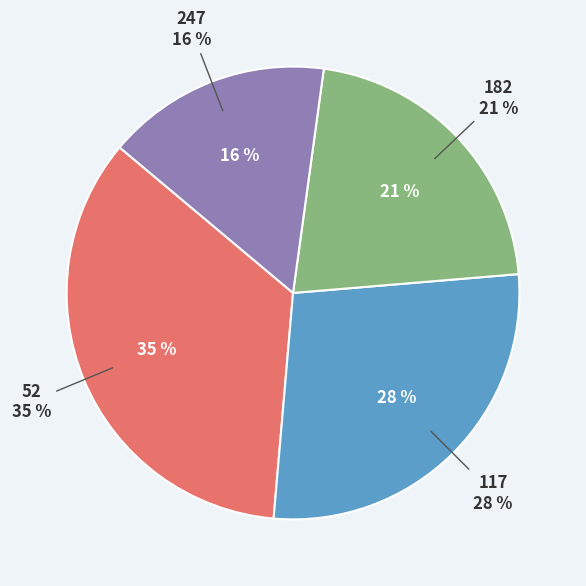

What percentage is the 182 slice, to the nearest percent?

21%